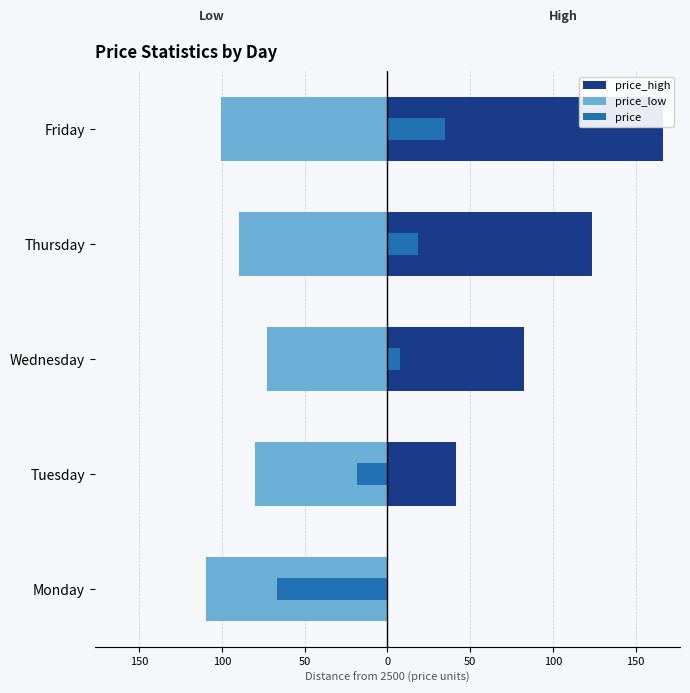

What value does the price_low series have at Wednesday?

-73.0